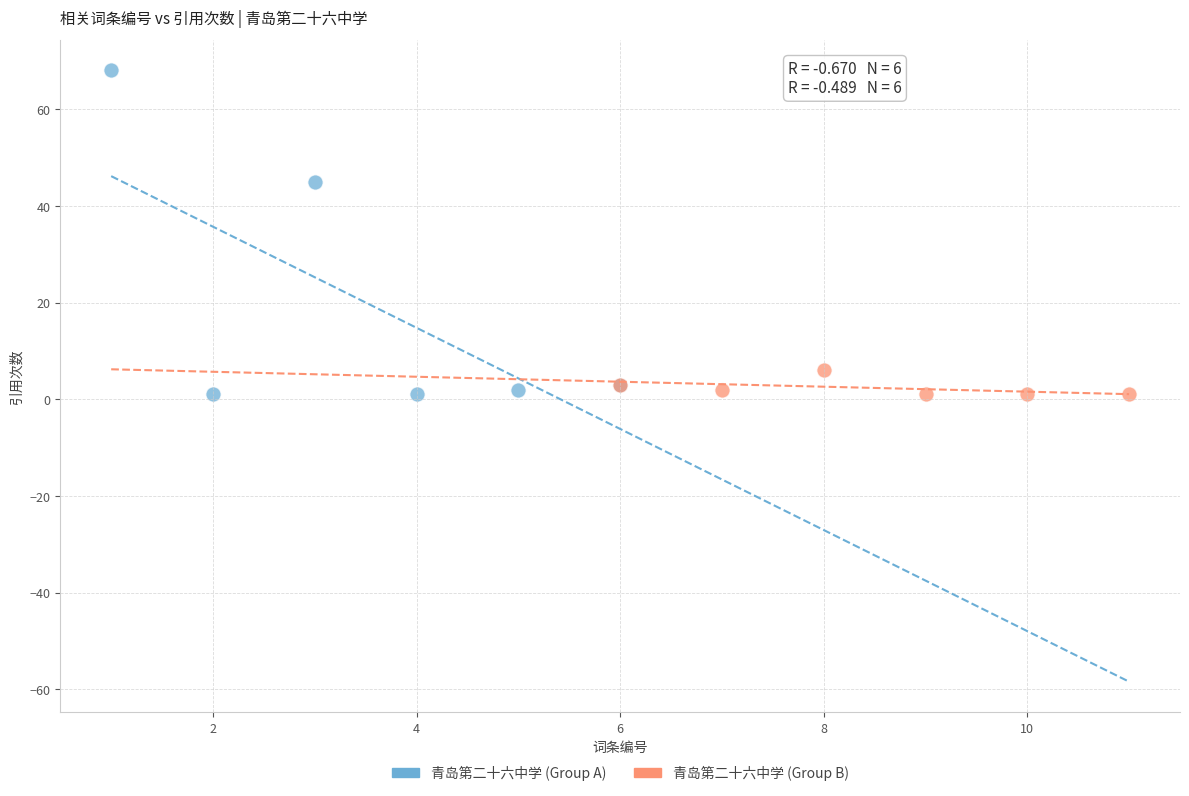

What are all the series names shown in the legend?

青岛第二十六中学 (Group A), 青岛第二十六中学 (Group B)